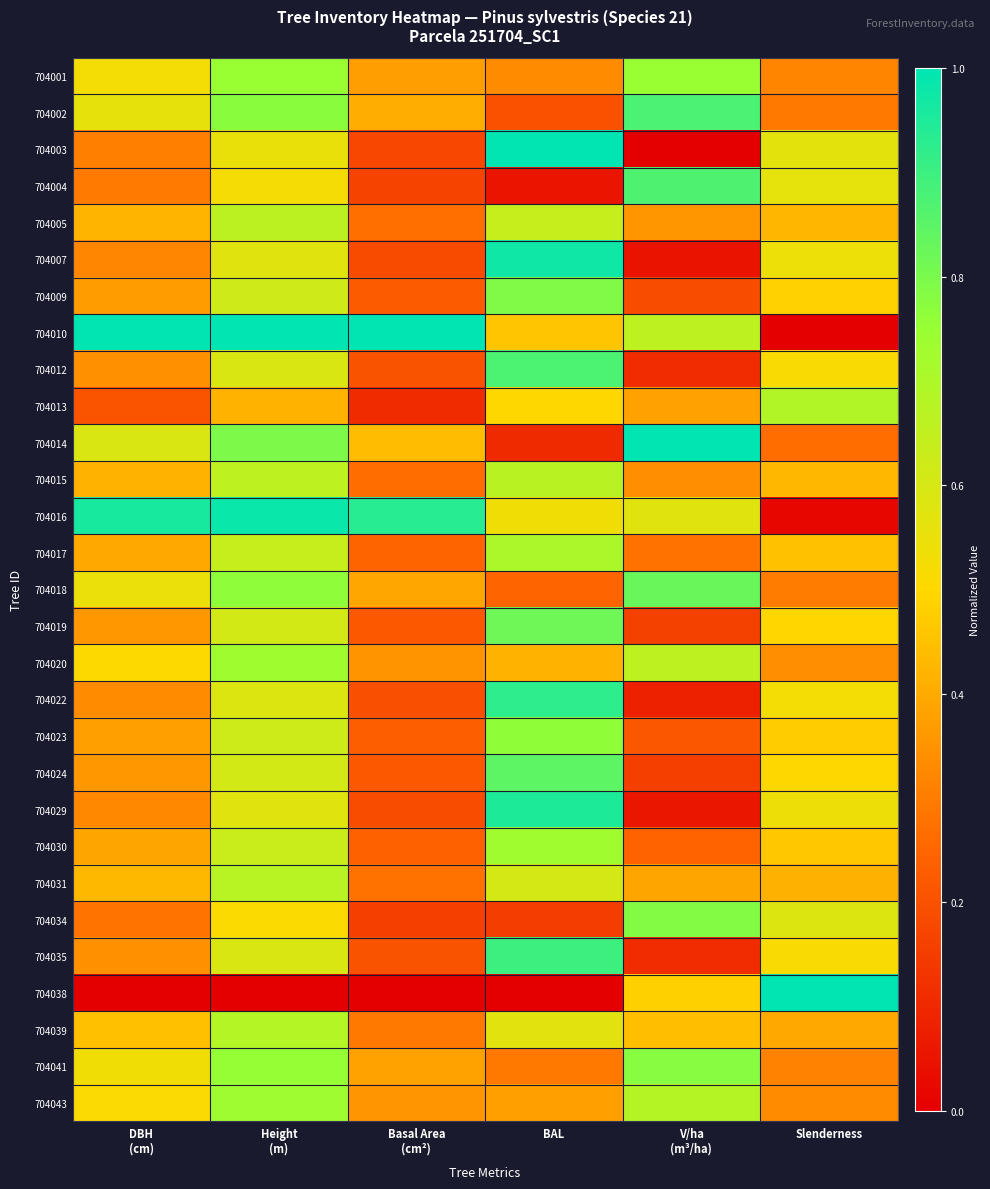

Reading left to right, transcribe all the data shown in this chart.

704001: DBH
(cm)=0.5	Height
(m)=0.7	Basal Area
(cm²)=0.4	BAL=0.3	V/ha
(m³/ha)=0.7	Slenderness=0.3
704002: DBH
(cm)=0.6	Height
(m)=0.8	Basal Area
(cm²)=0.4	BAL=0.2	V/ha
(m³/ha)=0.9	Slenderness=0.3
704003: DBH
(cm)=0.3	Height
(m)=0.6	Basal Area
(cm²)=0.2	BAL=1.0	V/ha
(m³/ha)=0.0	Slenderness=0.6
704004: DBH
(cm)=0.3	Height
(m)=0.5	Basal Area
(cm²)=0.2	BAL=0.1	V/ha
(m³/ha)=0.9	Slenderness=0.6
704005: DBH
(cm)=0.4	Height
(m)=0.7	Basal Area
(cm²)=0.3	BAL=0.6	V/ha
(m³/ha)=0.4	Slenderness=0.4
704007: DBH
(cm)=0.3	Height
(m)=0.6	Basal Area
(cm²)=0.2	BAL=1.0	V/ha
(m³/ha)=0.0	Slenderness=0.5
704009: DBH
(cm)=0.4	Height
(m)=0.6	Basal Area
(cm²)=0.2	BAL=0.8	V/ha
(m³/ha)=0.2	Slenderness=0.5
704010: DBH
(cm)=1.0	Height
(m)=1.0	Basal Area
(cm²)=1.0	BAL=0.5	V/ha
(m³/ha)=0.7	Slenderness=0.0
704012: DBH
(cm)=0.3	Height
(m)=0.6	Basal Area
(cm²)=0.2	BAL=0.9	V/ha
(m³/ha)=0.1	Slenderness=0.5
704013: DBH
(cm)=0.2	Height
(m)=0.4	Basal Area
(cm²)=0.1	BAL=0.5	V/ha
(m³/ha)=0.4	Slenderness=0.7
704014: DBH
(cm)=0.6	Height
(m)=0.8	Basal Area
(cm²)=0.4	BAL=0.1	V/ha
(m³/ha)=1.0	Slenderness=0.3
704015: DBH
(cm)=0.4	Height
(m)=0.7	Basal Area
(cm²)=0.3	BAL=0.7	V/ha
(m³/ha)=0.3	Slenderness=0.4
704016: DBH
(cm)=1.0	Height
(m)=1.0	Basal Area
(cm²)=0.9	BAL=0.5	V/ha
(m³/ha)=0.6	Slenderness=0.0
704017: DBH
(cm)=0.4	Height
(m)=0.6	Basal Area
(cm²)=0.2	BAL=0.7	V/ha
(m³/ha)=0.3	Slenderness=0.5
704018: DBH
(cm)=0.5	Height
(m)=0.8	Basal Area
(cm²)=0.4	BAL=0.2	V/ha
(m³/ha)=0.8	Slenderness=0.3
704019: DBH
(cm)=0.4	Height
(m)=0.6	Basal Area
(cm²)=0.2	BAL=0.8	V/ha
(m³/ha)=0.2	Slenderness=0.5
704020: DBH
(cm)=0.5	Height
(m)=0.7	Basal Area
(cm²)=0.4	BAL=0.4	V/ha
(m³/ha)=0.7	Slenderness=0.3
704022: DBH
(cm)=0.3	Height
(m)=0.6	Basal Area
(cm²)=0.2	BAL=0.9	V/ha
(m³/ha)=0.1	Slenderness=0.5
704023: DBH
(cm)=0.4	Height
(m)=0.6	Basal Area
(cm²)=0.2	BAL=0.8	V/ha
(m³/ha)=0.2	Slenderness=0.5
704024: DBH
(cm)=0.4	Height
(m)=0.6	Basal Area
(cm²)=0.2	BAL=0.8	V/ha
(m³/ha)=0.2	Slenderness=0.5
704029: DBH
(cm)=0.3	Height
(m)=0.6	Basal Area
(cm²)=0.2	BAL=1.0	V/ha
(m³/ha)=0.1	Slenderness=0.5
704030: DBH
(cm)=0.4	Height
(m)=0.6	Basal Area
(cm²)=0.2	BAL=0.7	V/ha
(m³/ha)=0.2	Slenderness=0.5
704031: DBH
(cm)=0.4	Height
(m)=0.7	Basal Area
(cm²)=0.3	BAL=0.6	V/ha
(m³/ha)=0.4	Slenderness=0.4
704034: DBH
(cm)=0.3	Height
(m)=0.5	Basal Area
(cm²)=0.2	BAL=0.2	V/ha
(m³/ha)=0.8	Slenderness=0.6
704035: DBH
(cm)=0.3	Height
(m)=0.6	Basal Area
(cm²)=0.2	BAL=0.9	V/ha
(m³/ha)=0.1	Slenderness=0.5
704038: DBH
(cm)=0.0	Height
(m)=0.0	Basal Area
(cm²)=0.0	BAL=0.0	V/ha
(m³/ha)=0.5	Slenderness=1.0
704039: DBH
(cm)=0.4	Height
(m)=0.7	Basal Area
(cm²)=0.3	BAL=0.6	V/ha
(m³/ha)=0.4	Slenderness=0.4
704041: DBH
(cm)=0.5	Height
(m)=0.8	Basal Area
(cm²)=0.4	BAL=0.3	V/ha
(m³/ha)=0.8	Slenderness=0.3
704043: DBH
(cm)=0.5	Height
(m)=0.7	Basal Area
(cm²)=0.4	BAL=0.4	V/ha
(m³/ha)=0.7	Slenderness=0.3